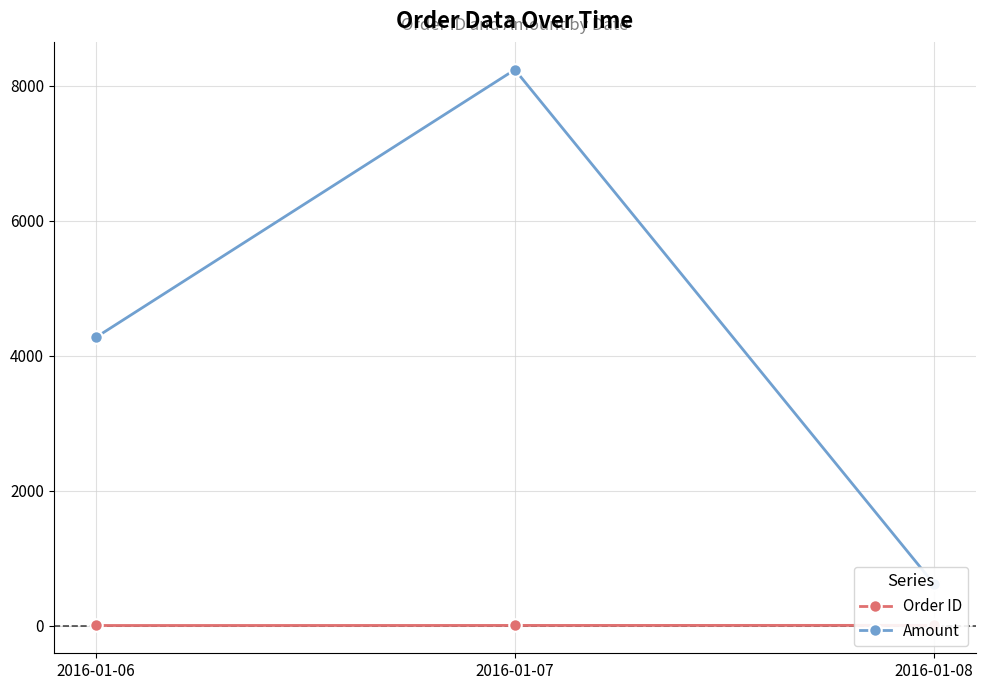

How many Amount values are between 617 and 8239?

3